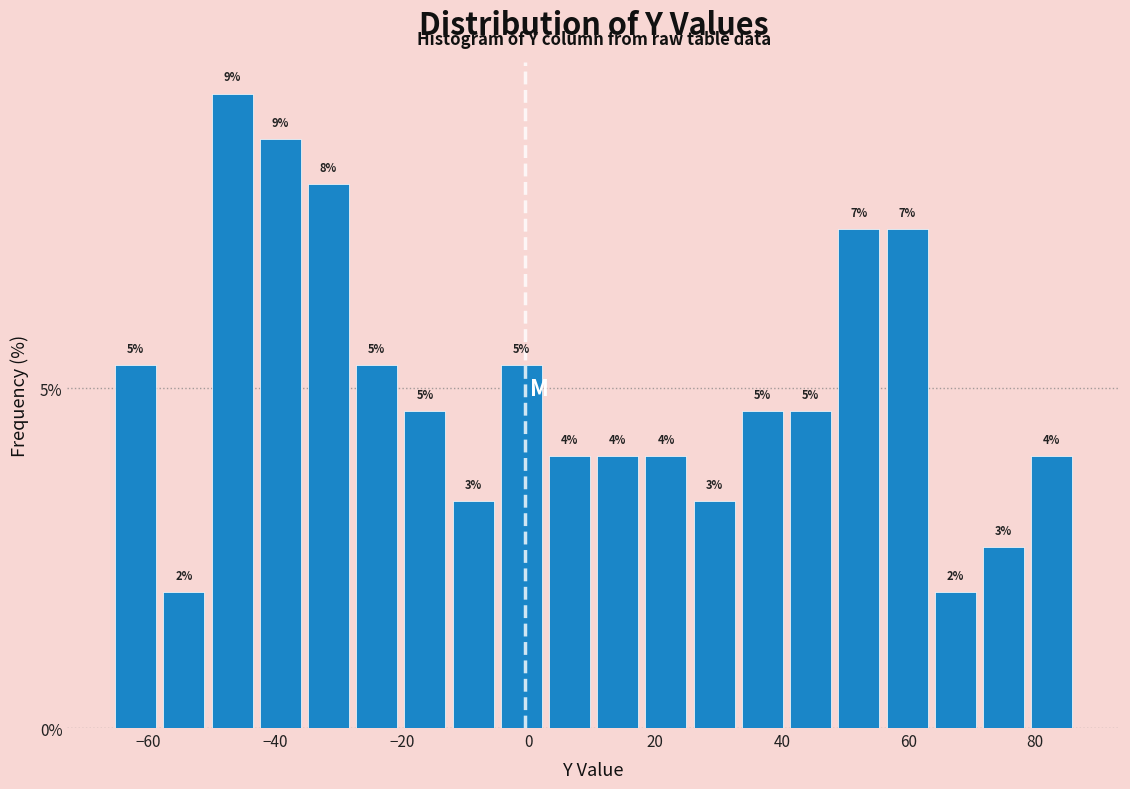

Around what value on the x-axis is the tallest bar? Give the approximate position of its centre, as read against the axis.

-46